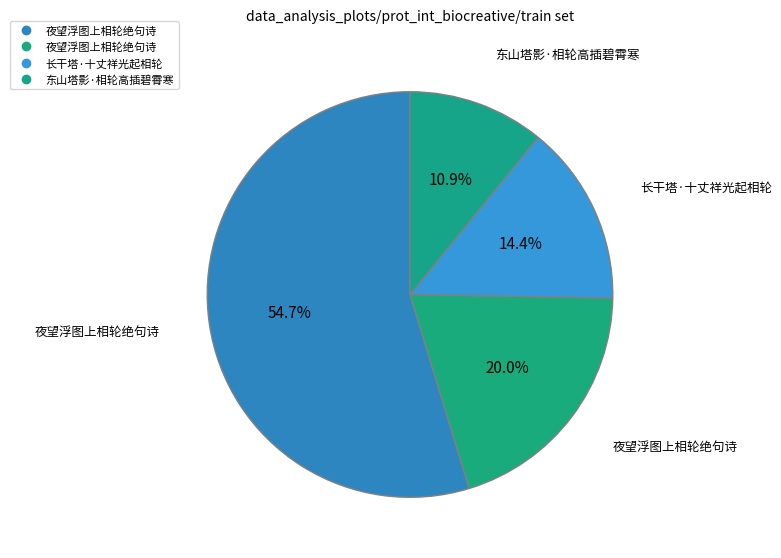

How many segments does this pie chart have?

4